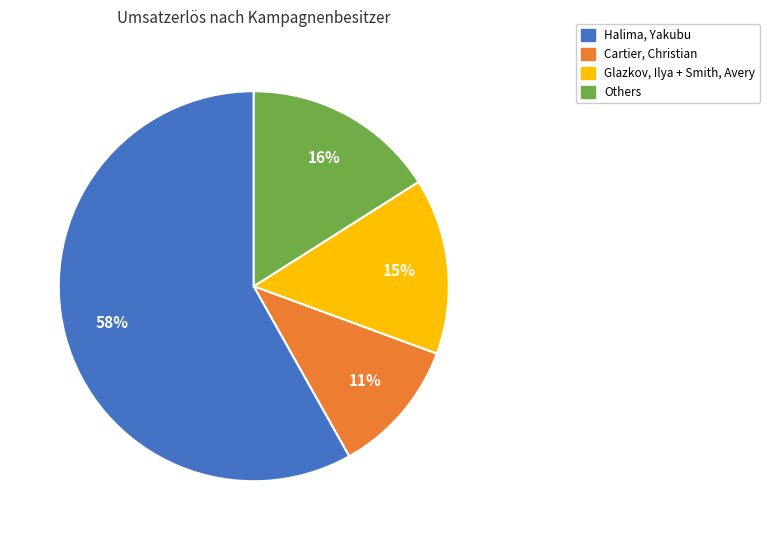

Count the number of slices in the pie.

4